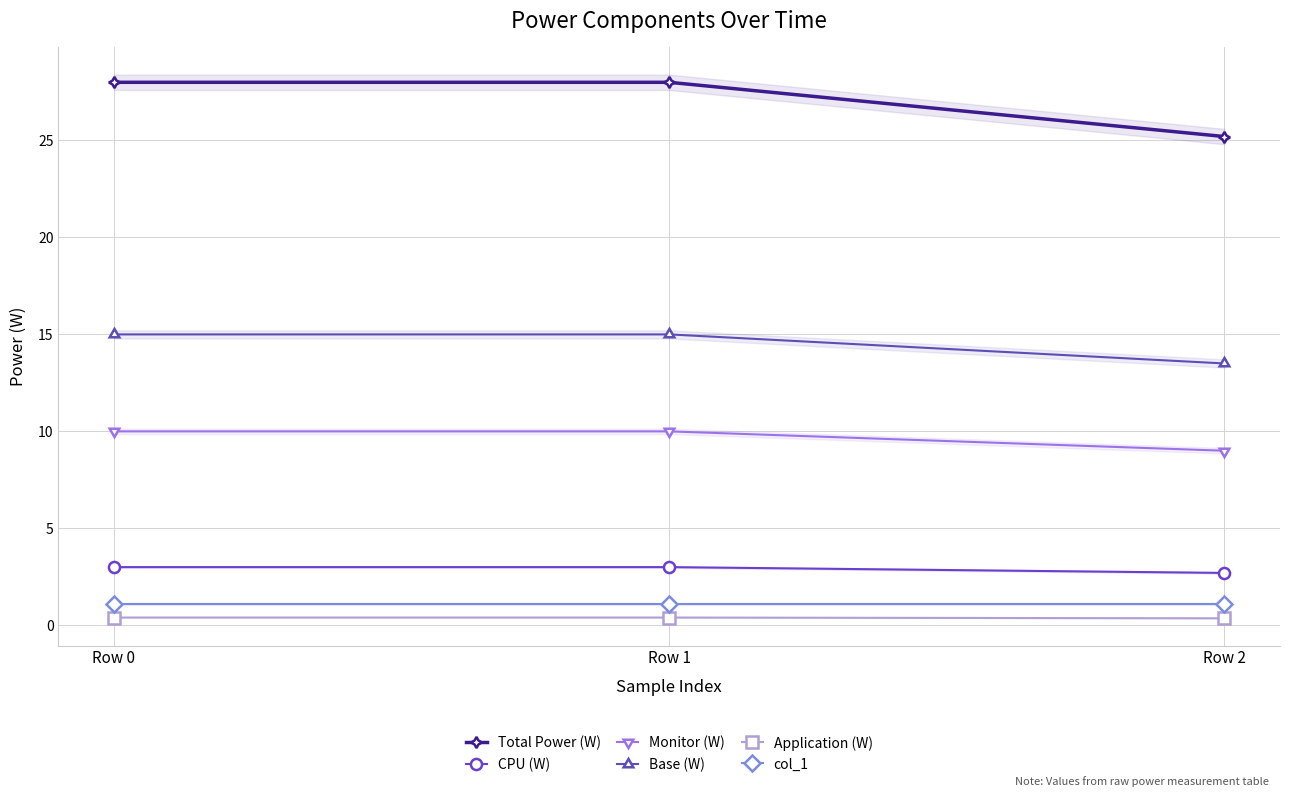

The value of Total Power (W) at Row 0 is 41.0. True or false?

False